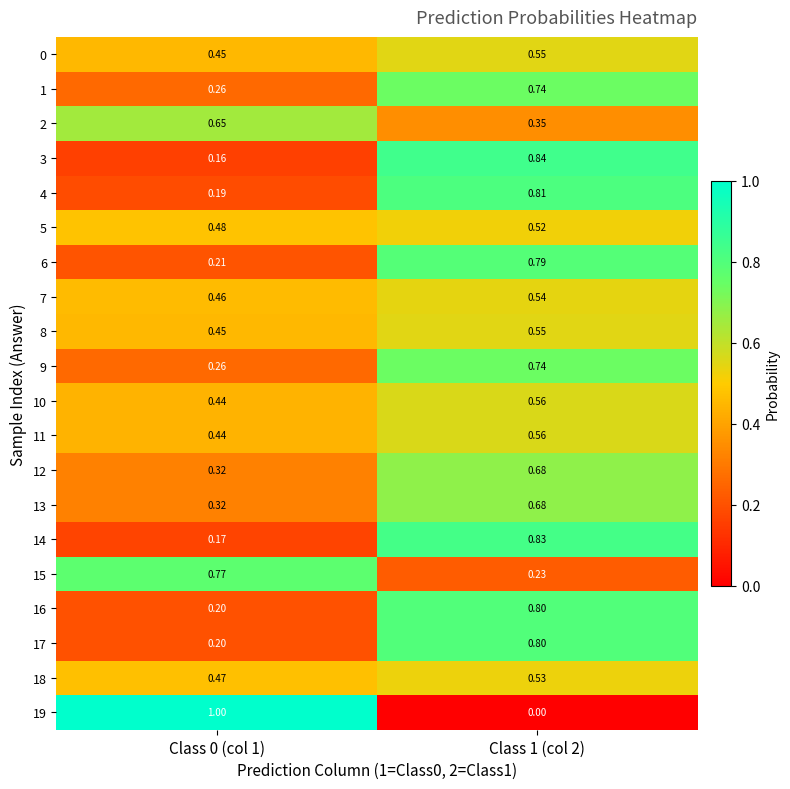

Is the value of 7 at Class 1 (col 2) greater than the value of 10 at Class 1 (col 2)?

No